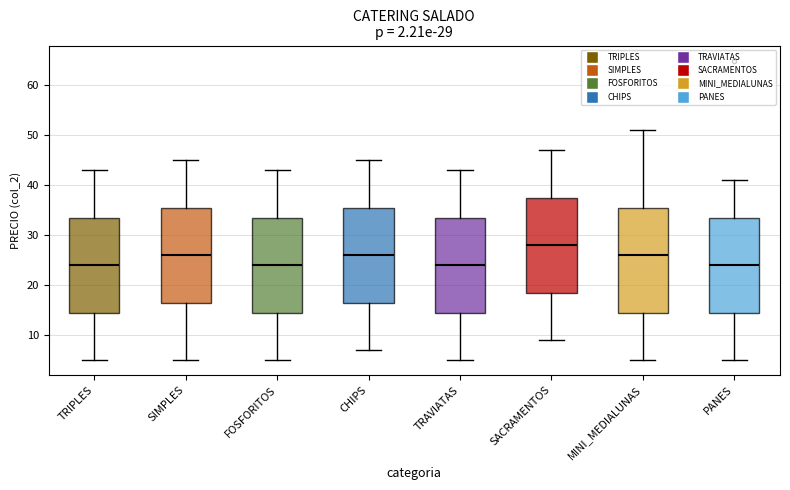

Which box is the tallest, from its lower edge to its upper edge?

MINI_MEDIALUNAS